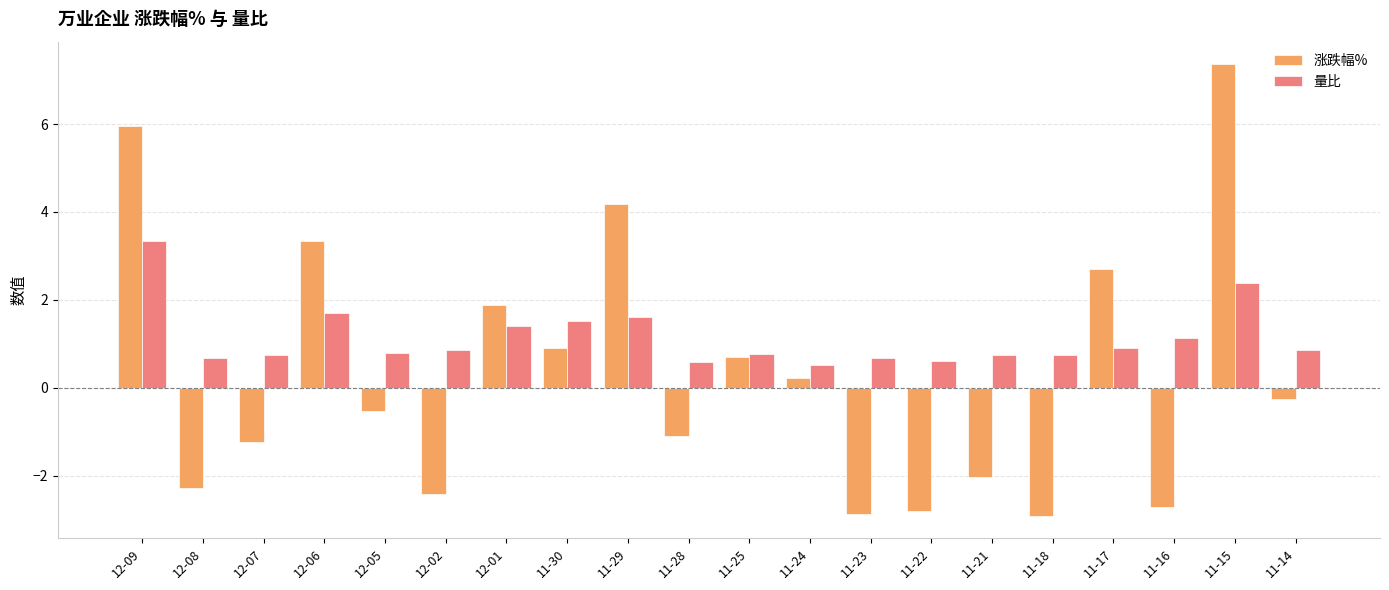

Where does the 涨跌幅% series first go above 0?

12-09